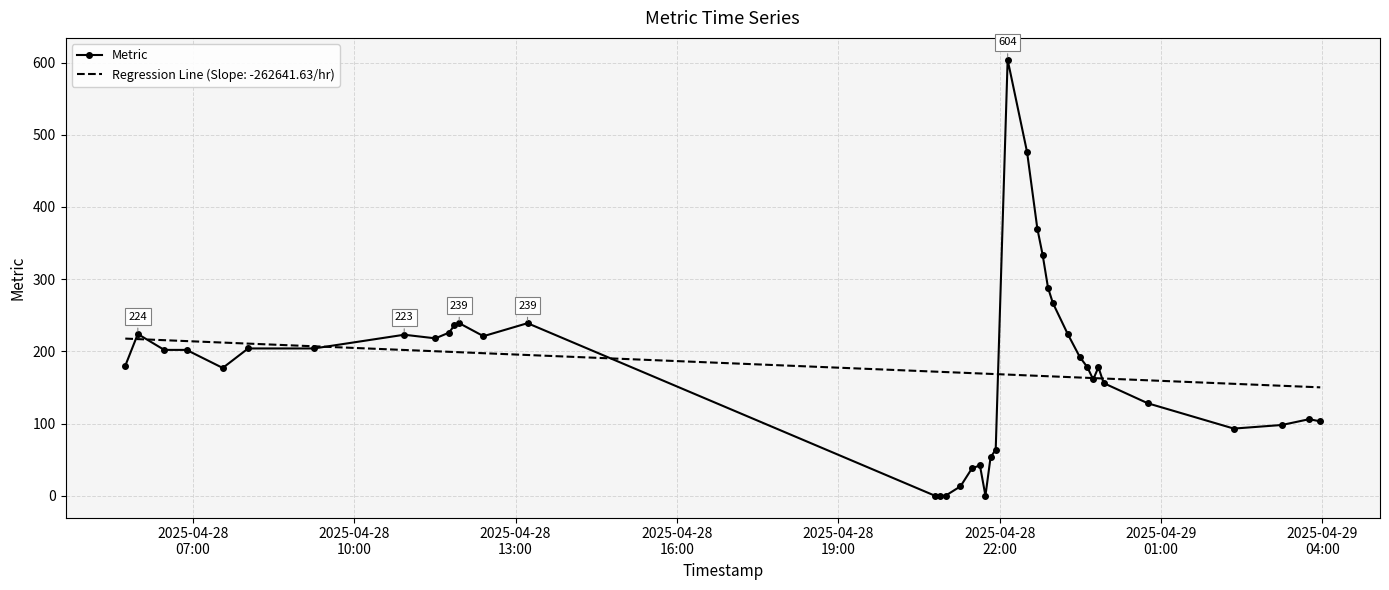

List the series in order of their peak value, lowest first.

Regression Line (Slope: -262641.63/hr), Metric